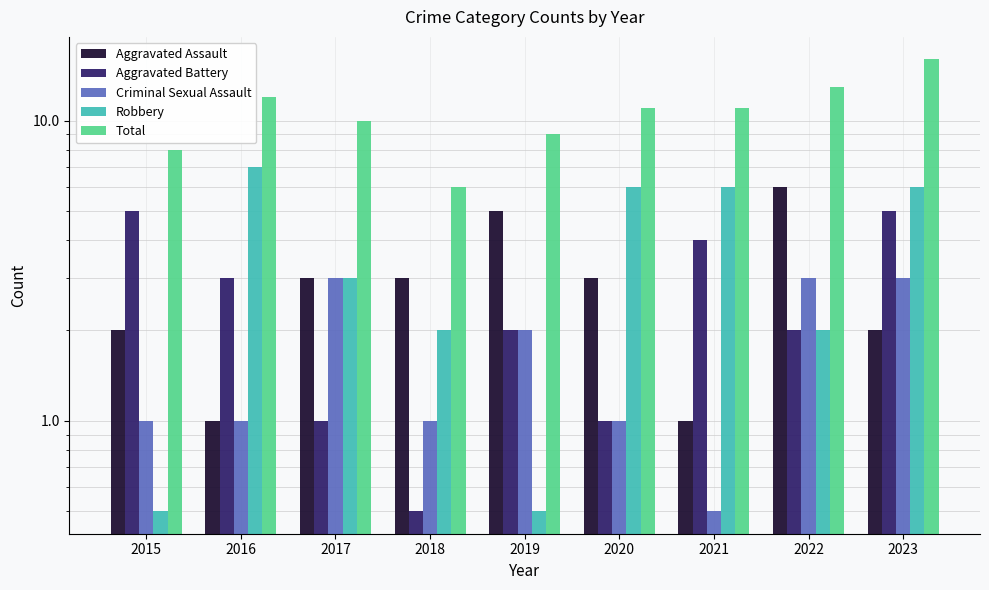

Where is Robbery nearest to the value 3?

2017